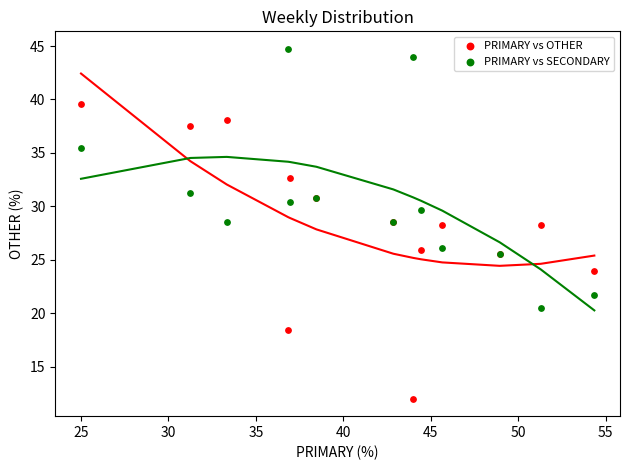

Which series reaches the minimum Y coordinate?

PRIMARY vs OTHER